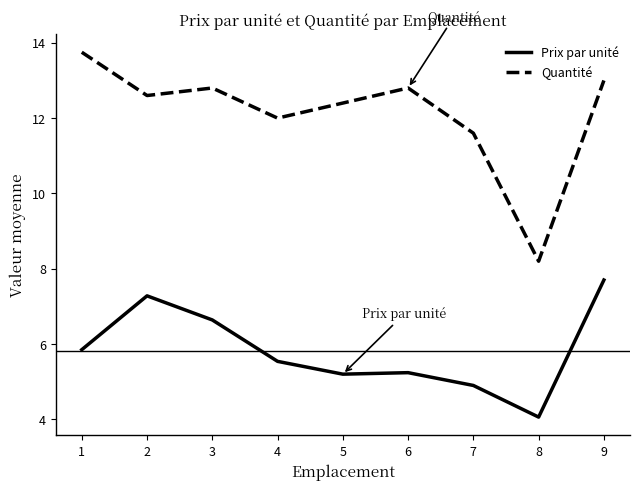

How many values in the Prix par unité series exceed 5?

7